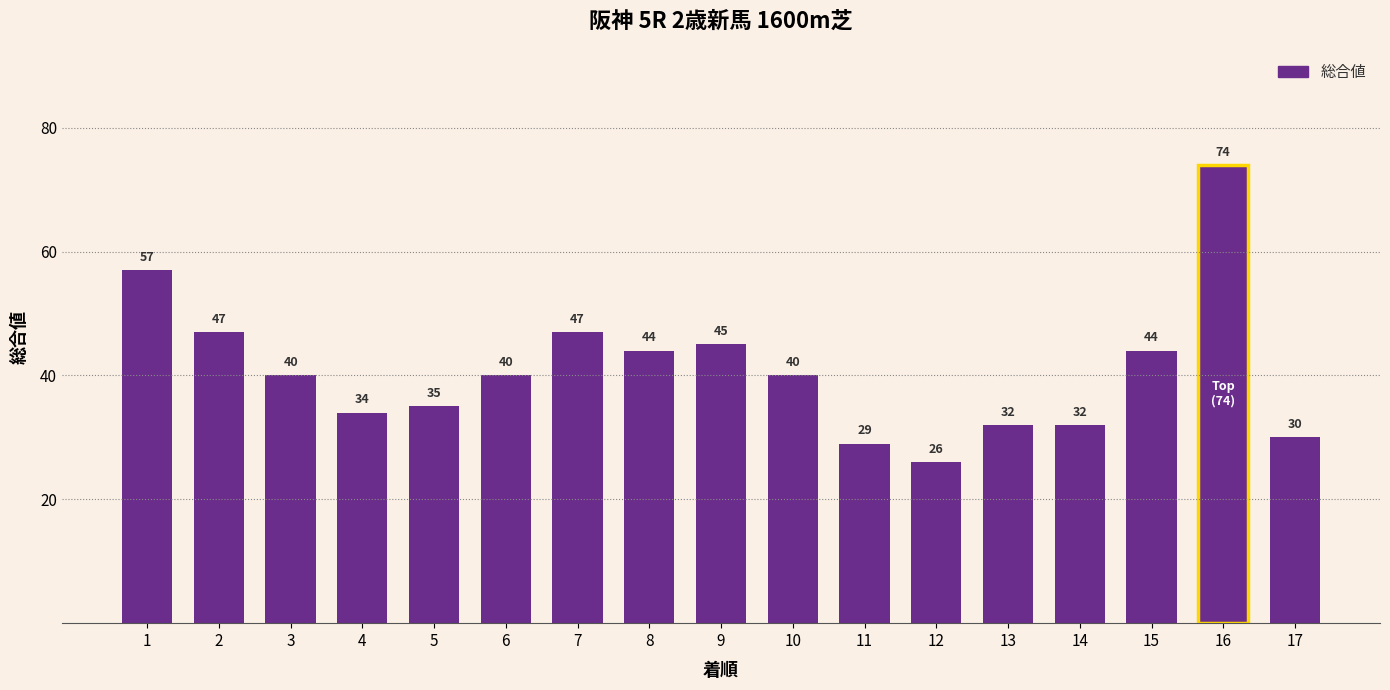

What is the change in value from 1 to 7?

-10